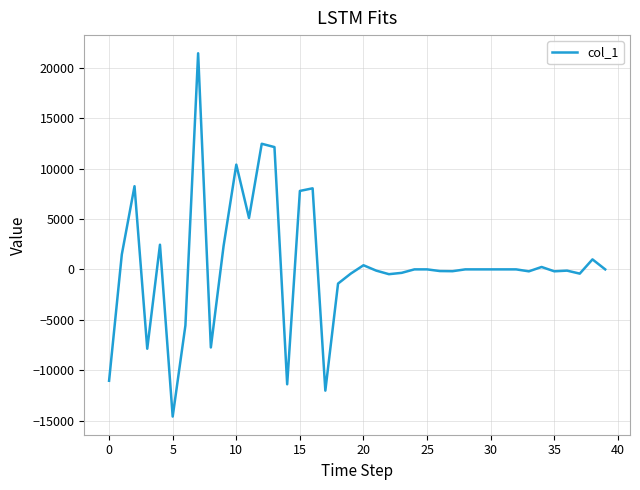

What is the maximum value shown in the chart?

21427.0